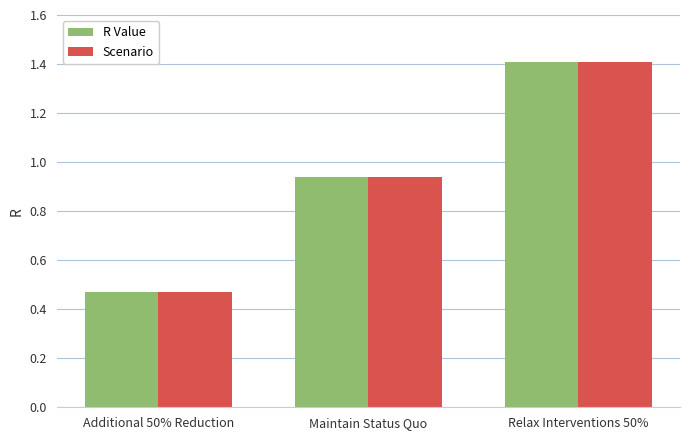

What is the sum of all Scenario values?

2.8